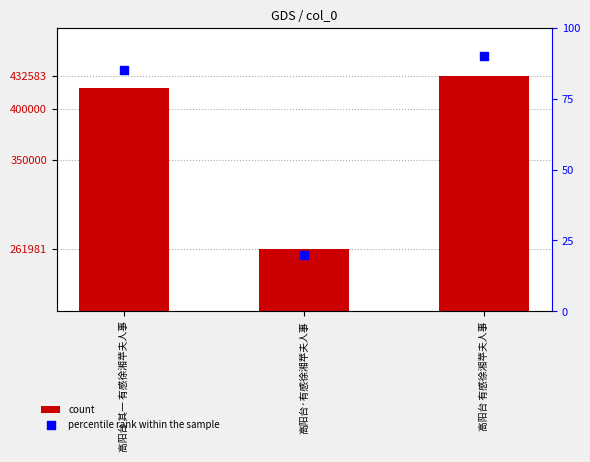

Which series contains the highest Y value?

col_0